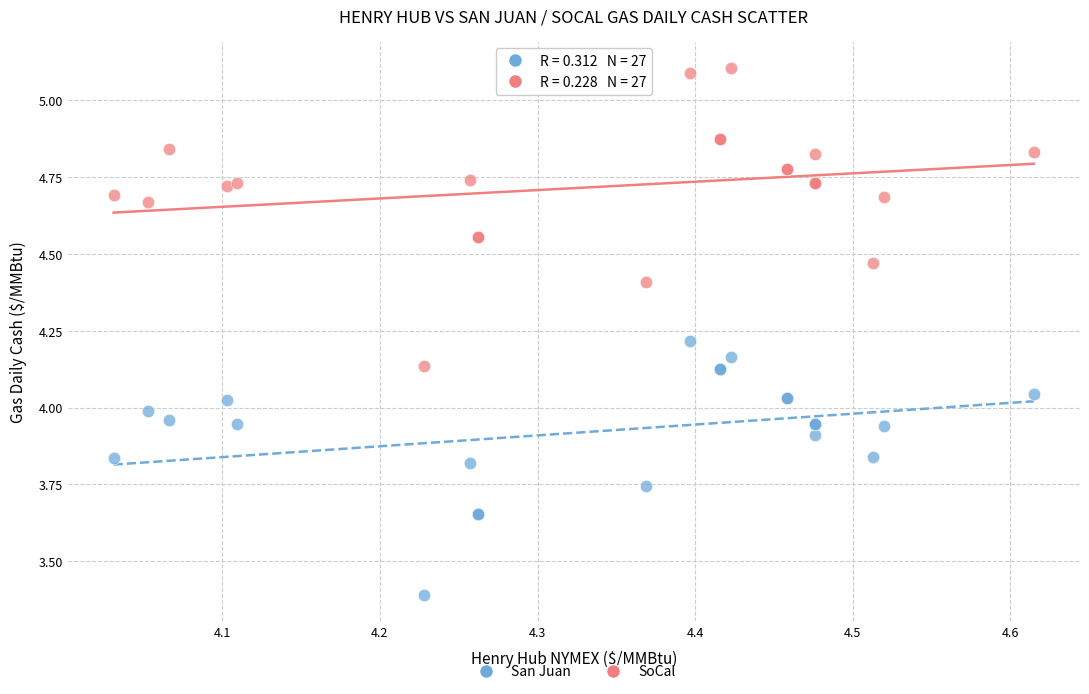

In the San Juan series, what Y value is closest to 3?

3.4